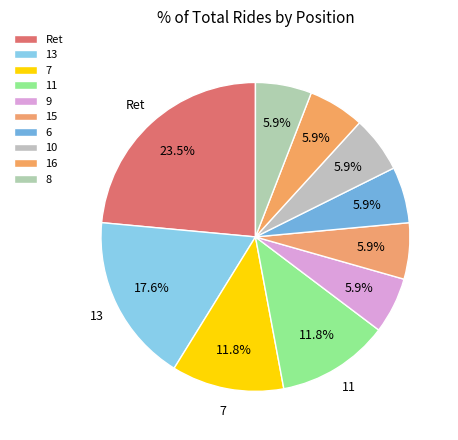

Count the number of slices in the pie.

10